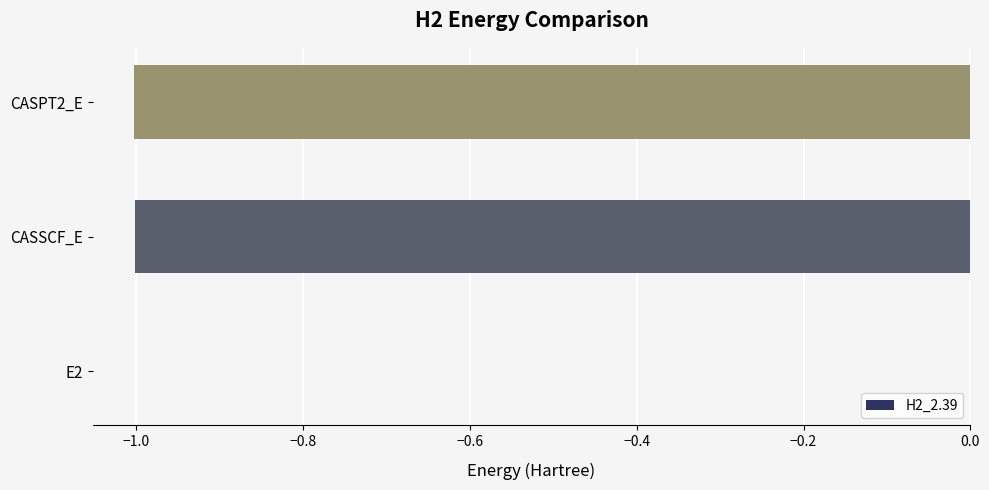

Are the bars horizontal?

Yes